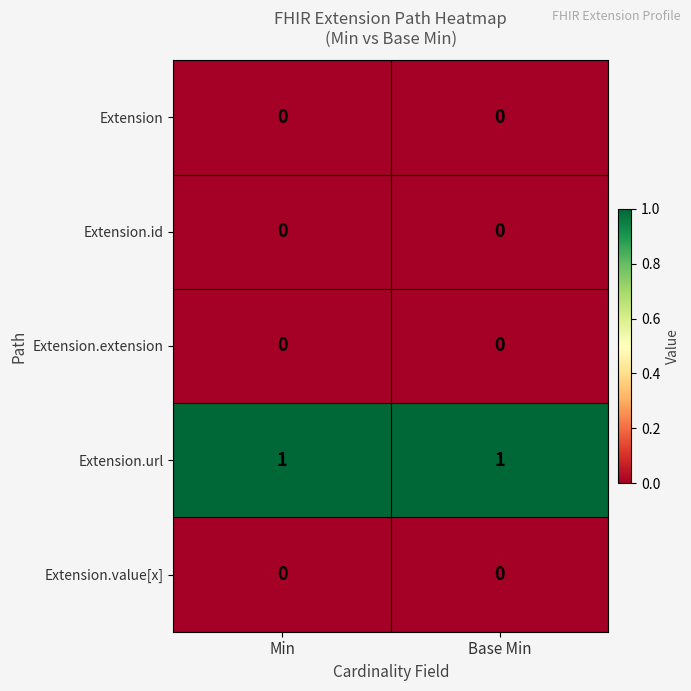

Reading left to right, extract all data points from this chart.

Extension: Min=0	Base Min=0
Extension.id: Min=0	Base Min=0
Extension.extension: Min=0	Base Min=0
Extension.url: Min=1	Base Min=1
Extension.value[x]: Min=0	Base Min=0